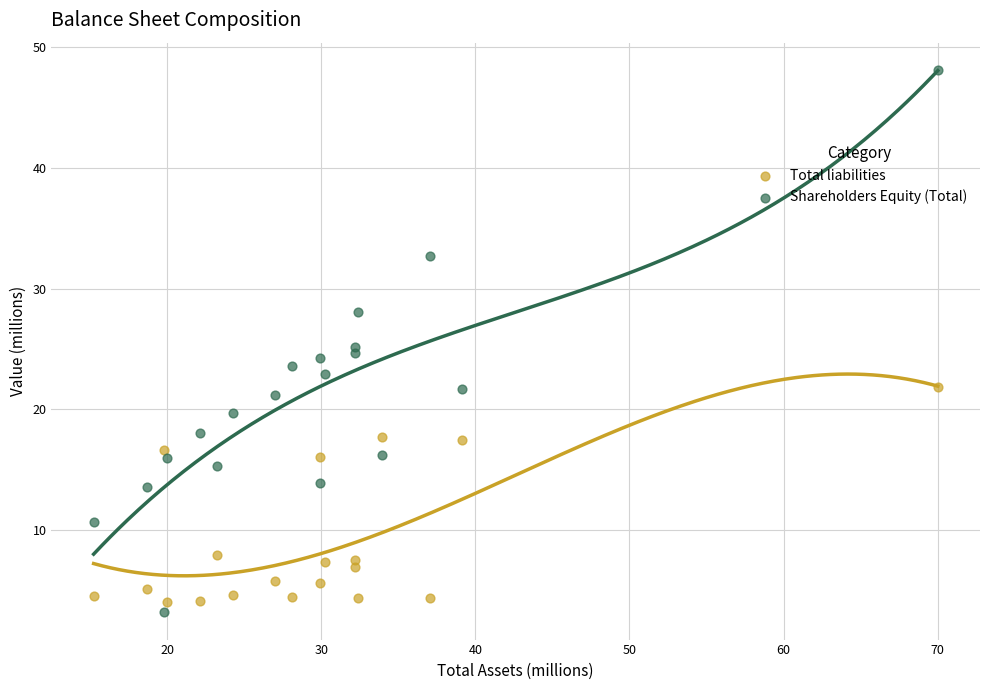

Which series has the largest Y range (max minus min)?

Shareholders Equity (Total)